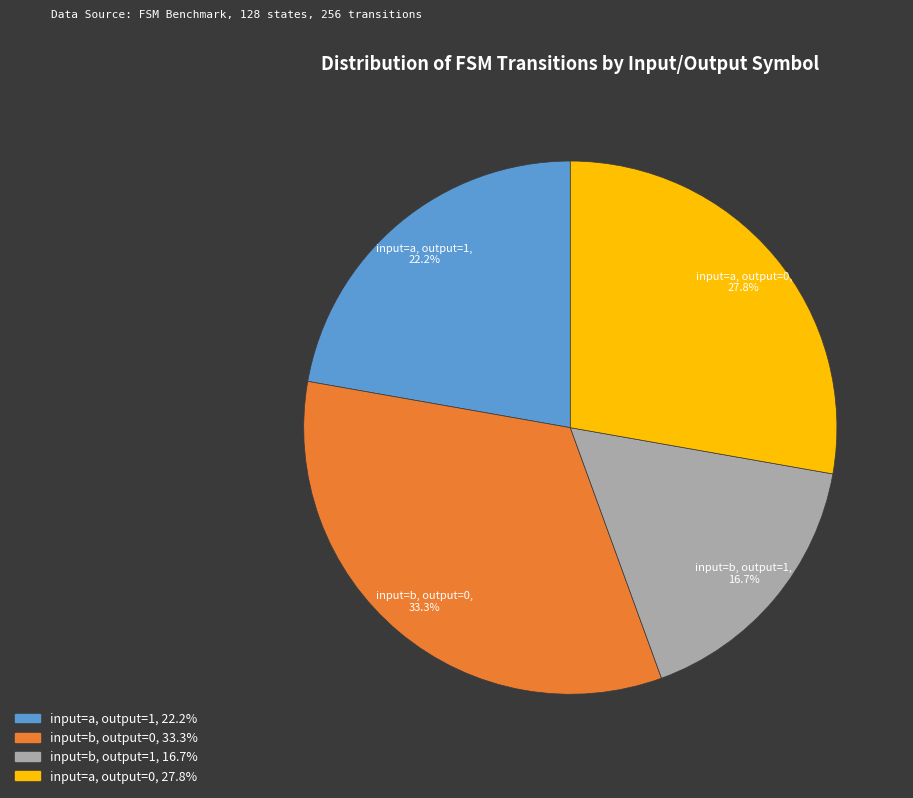

To the nearest percent, what is the average slice percentage?

25%